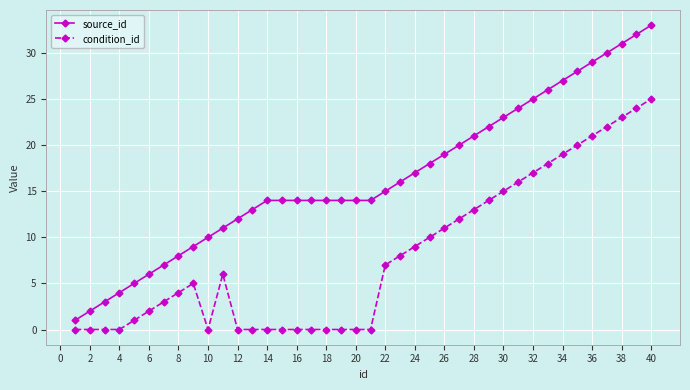

What is the value of the source_id point at the 40th from the left?

33